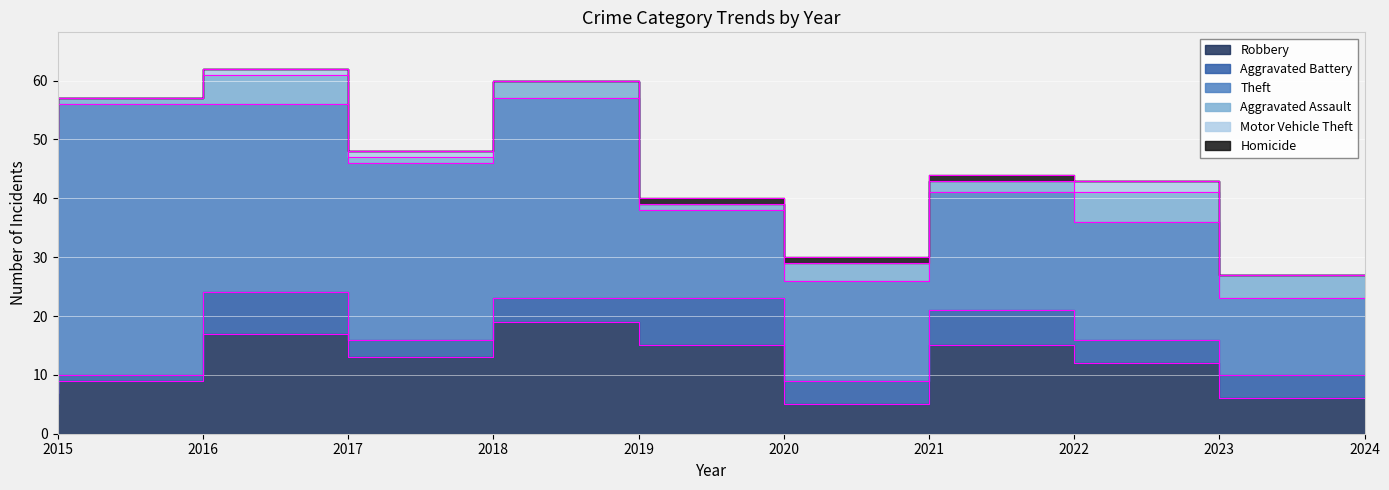

At 2016, list the series in order from largest to smallest.

Theft, Robbery, Aggravated Battery, Aggravated Assault, Motor Vehicle Theft, Homicide